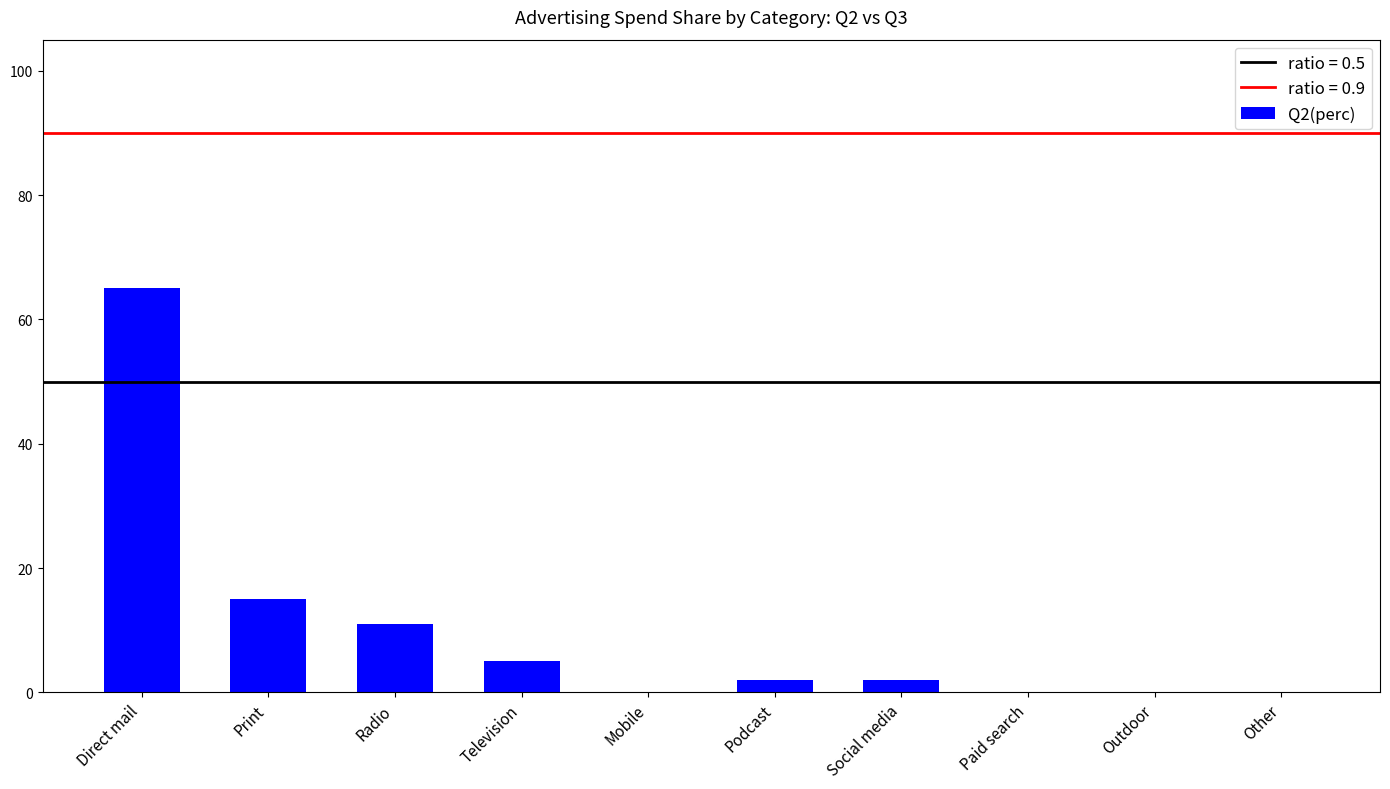

At which label is the value closest to 32?

Print